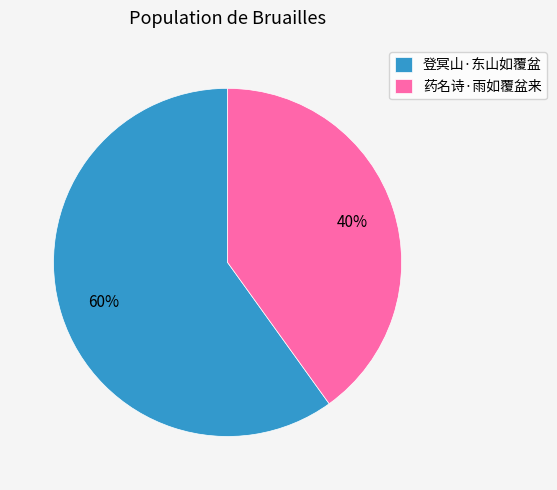

What percentage is the 药名诗·雨如覆盆来 slice, to the nearest percent?

40%